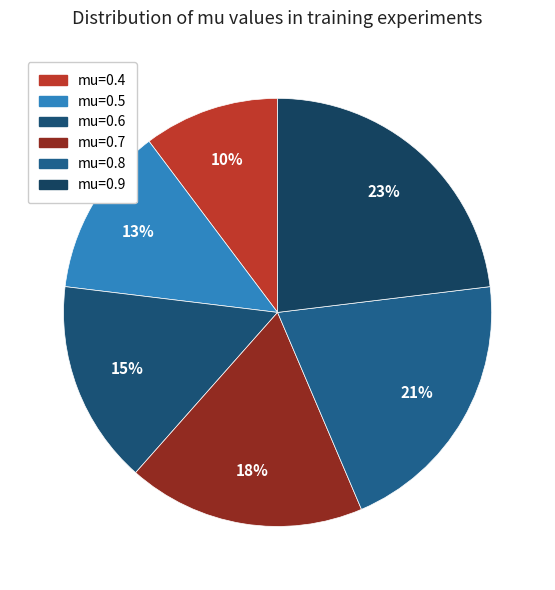

Is it true that mu=0.5 is 1% of the pie?

False